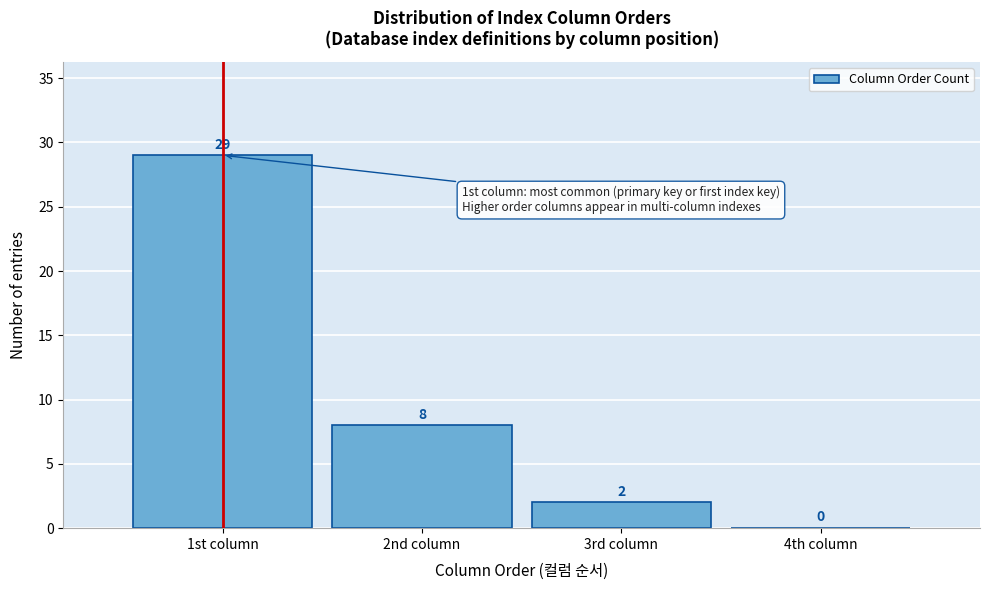

What is the maximum value shown in the chart?

29